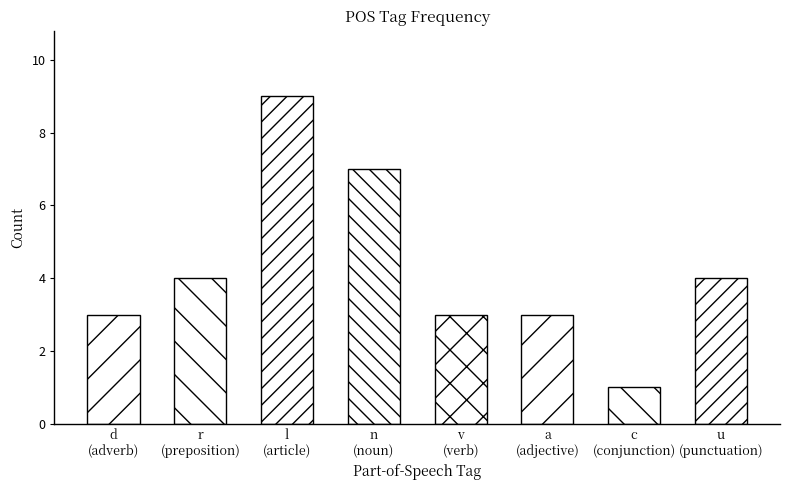

Is it true that the value at u
(punctuation) is 6?

False